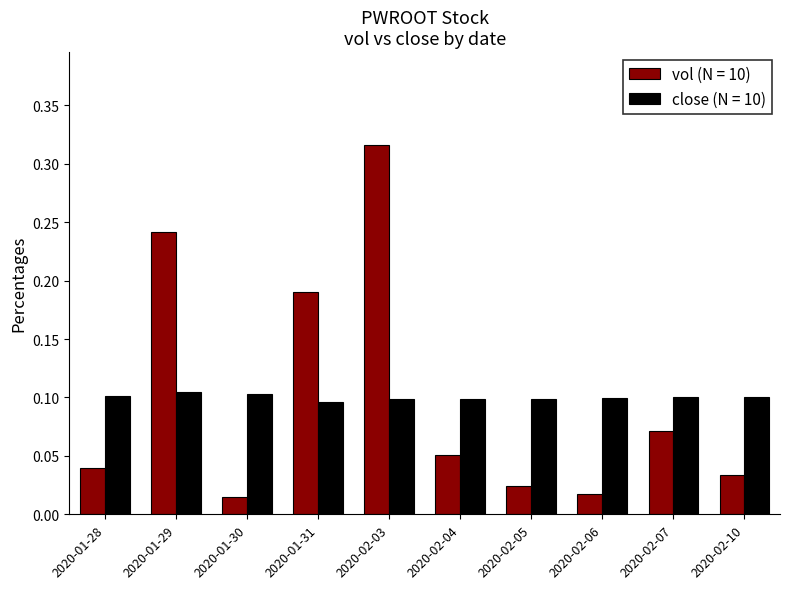

The value of close (N = 10) at 2020-02-10 is 0.1. True or false?

True